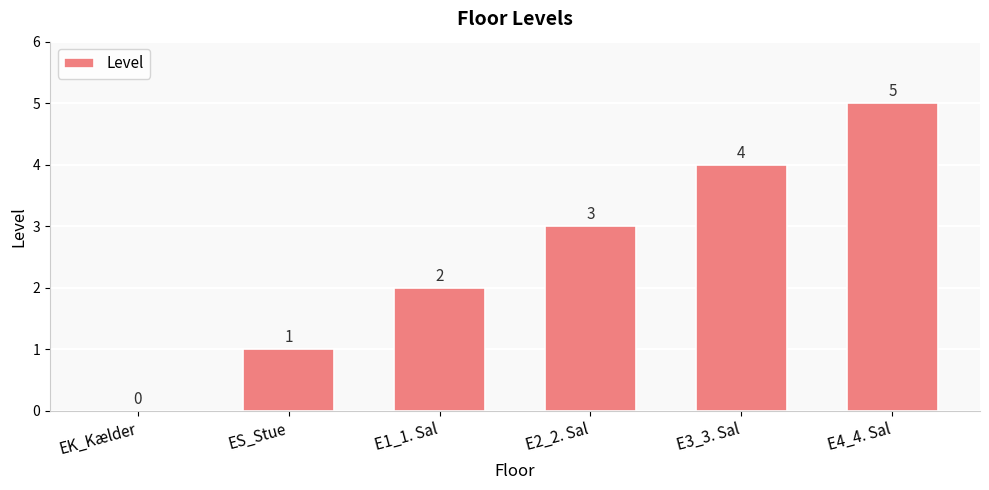

What is the ratio of the value at ES_Stue to the value at E1_1. Sal?

0.5